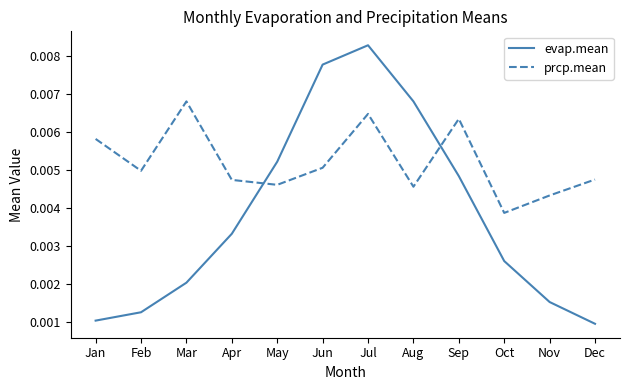

Where do evap.mean and prcp.mean first cross each other?

Apr and May